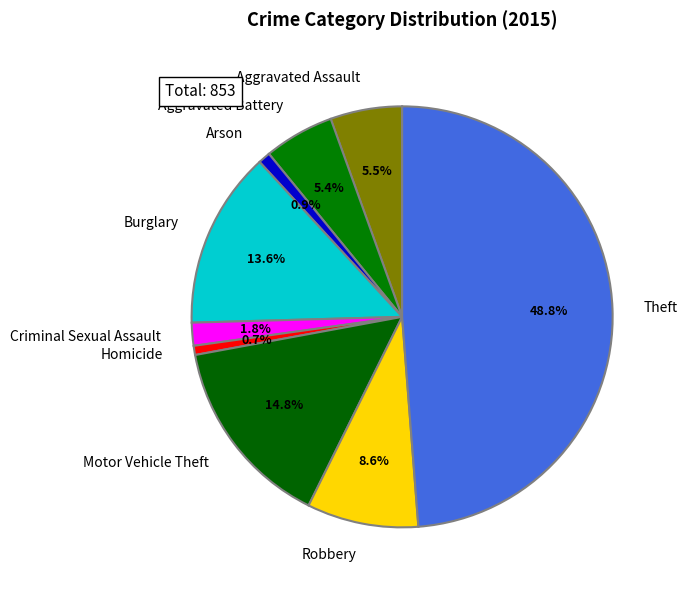

Which has a higher value, Motor Vehicle Theft or Burglary?

Motor Vehicle Theft